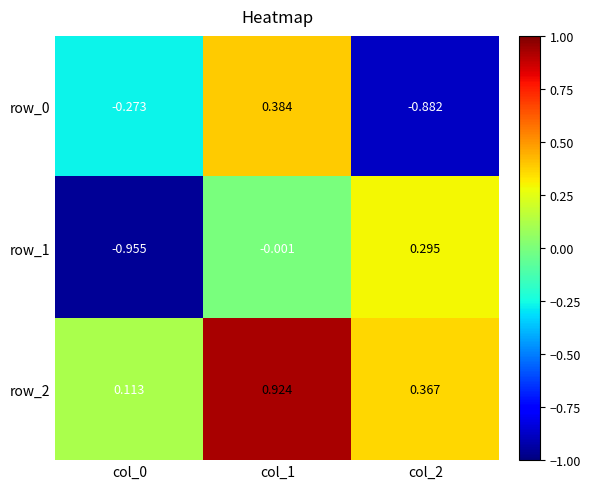

Is the value of row_0 at col_2 greater than the value of row_1 at col_2?

No